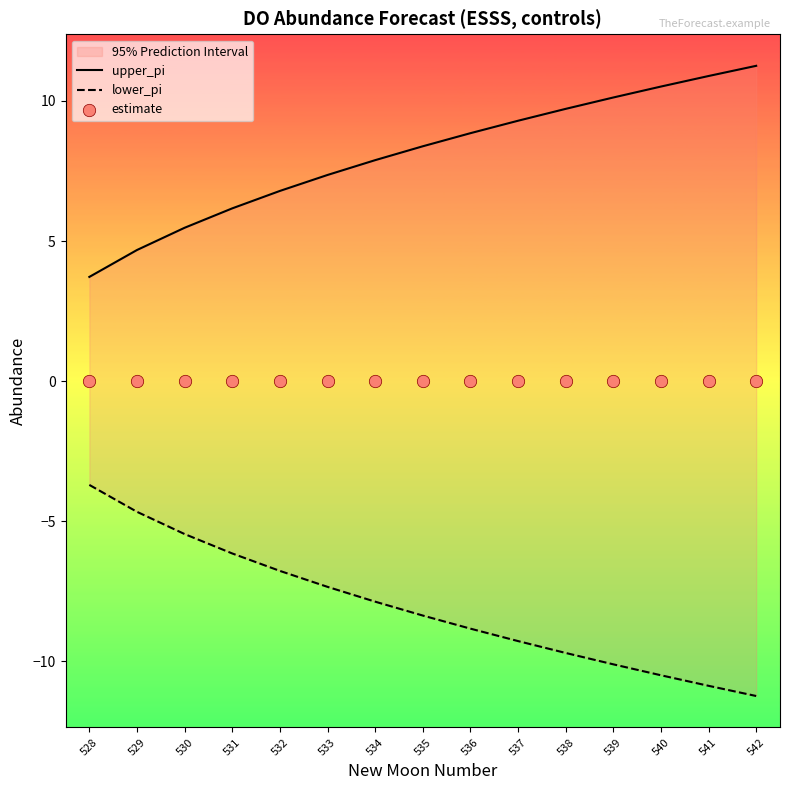

At how many categories does at least one series exceed 6?

12